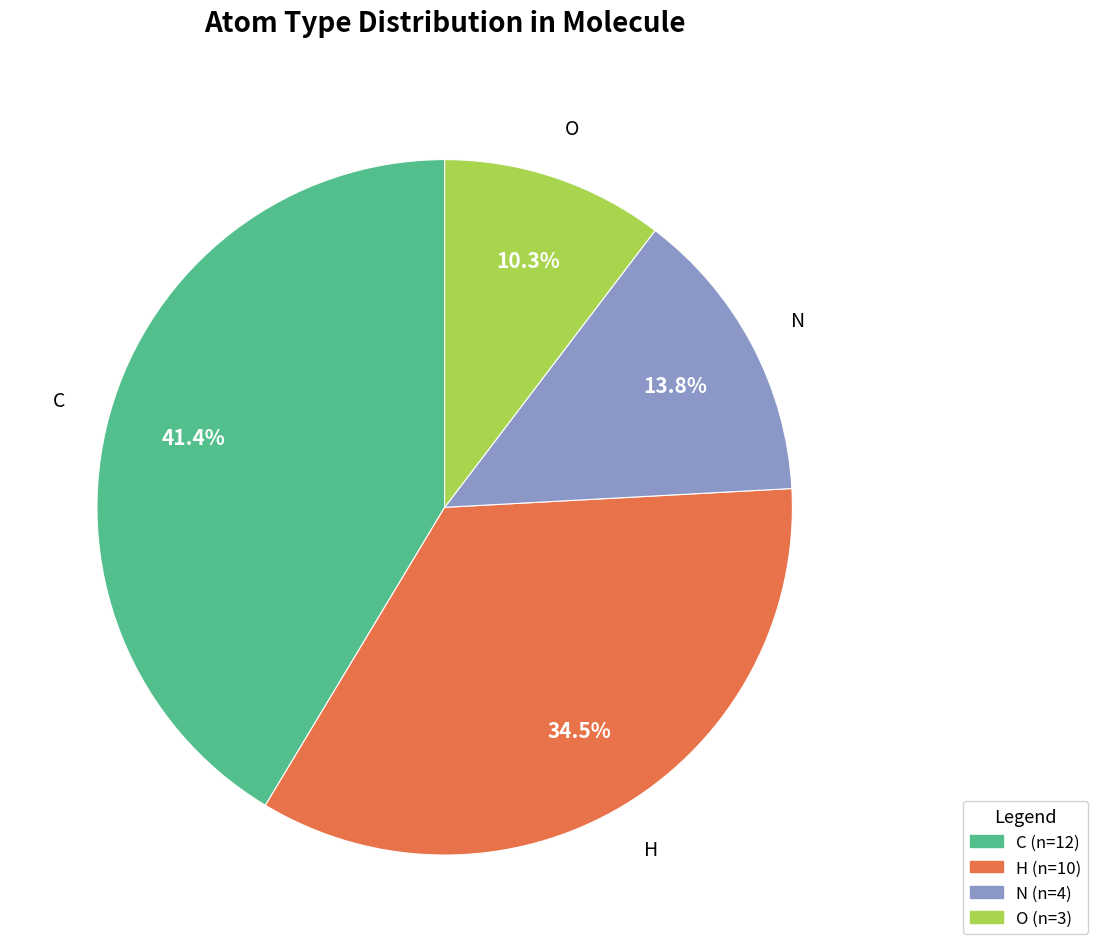

How many segments does this pie chart have?

4